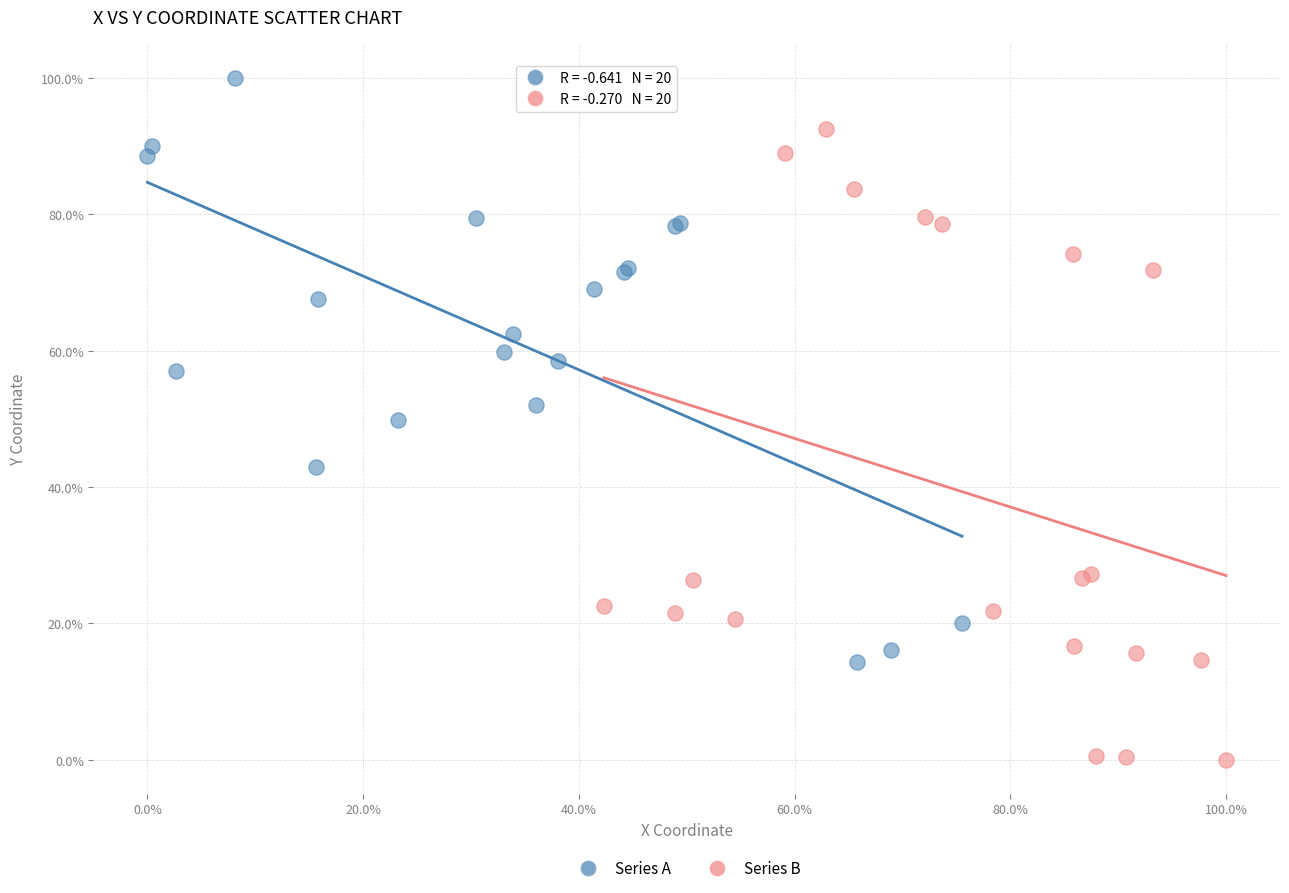

What are all the series names shown in the legend?

Series A, Series B